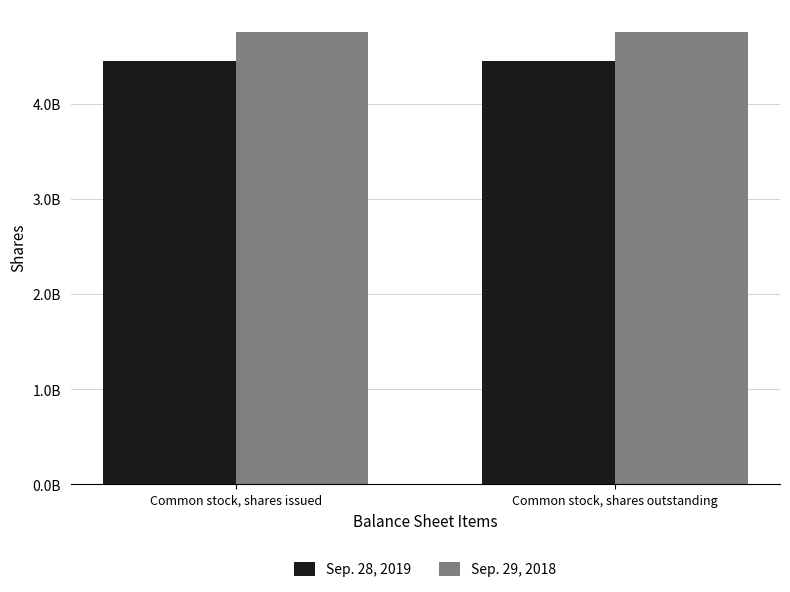

What is the average value of the Sep. 29, 2018 series?

4754986000